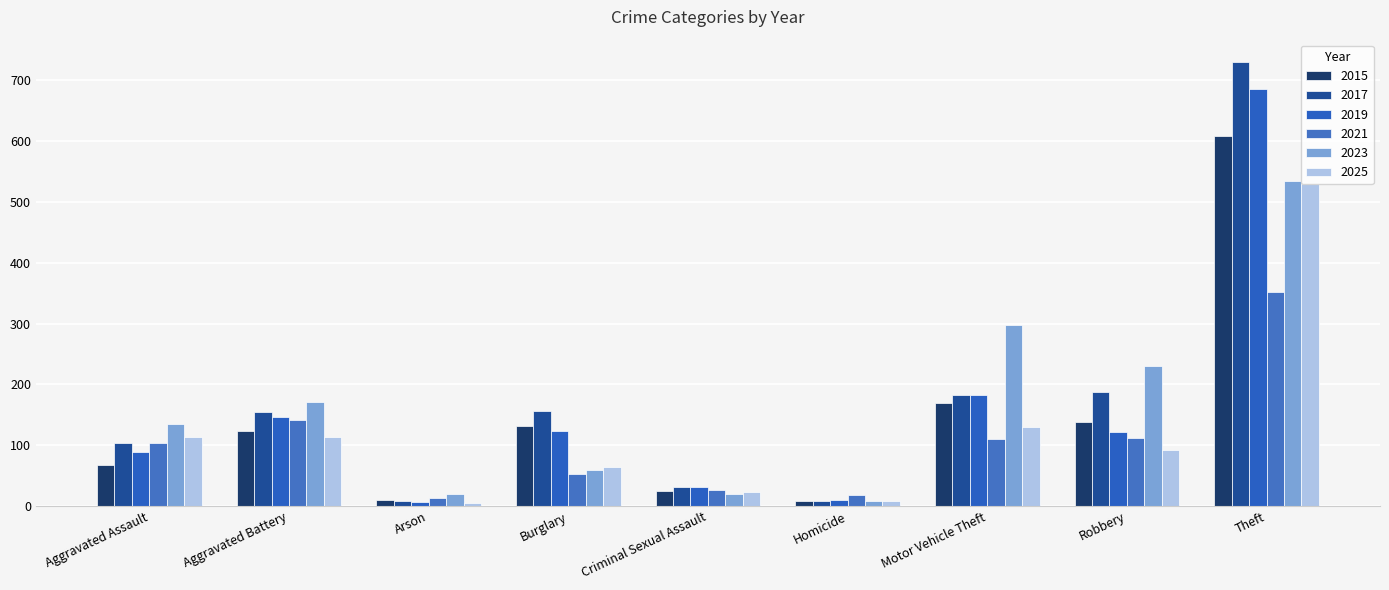

List the series in order of their peak value, lowest first.

2021, 2025, 2023, 2015, 2019, 2017